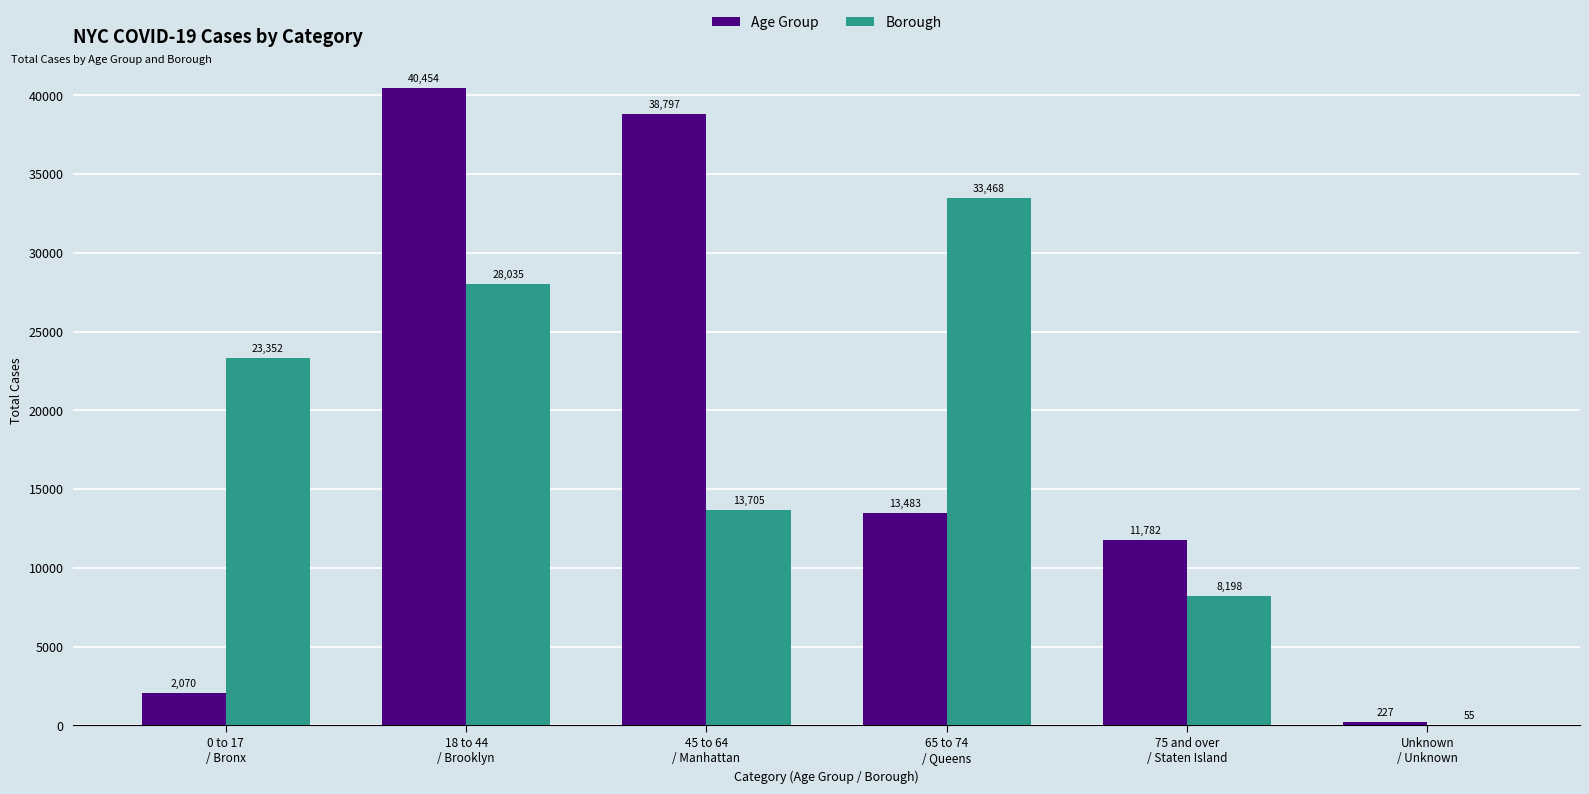

What is the sum of all Borough values?

106813